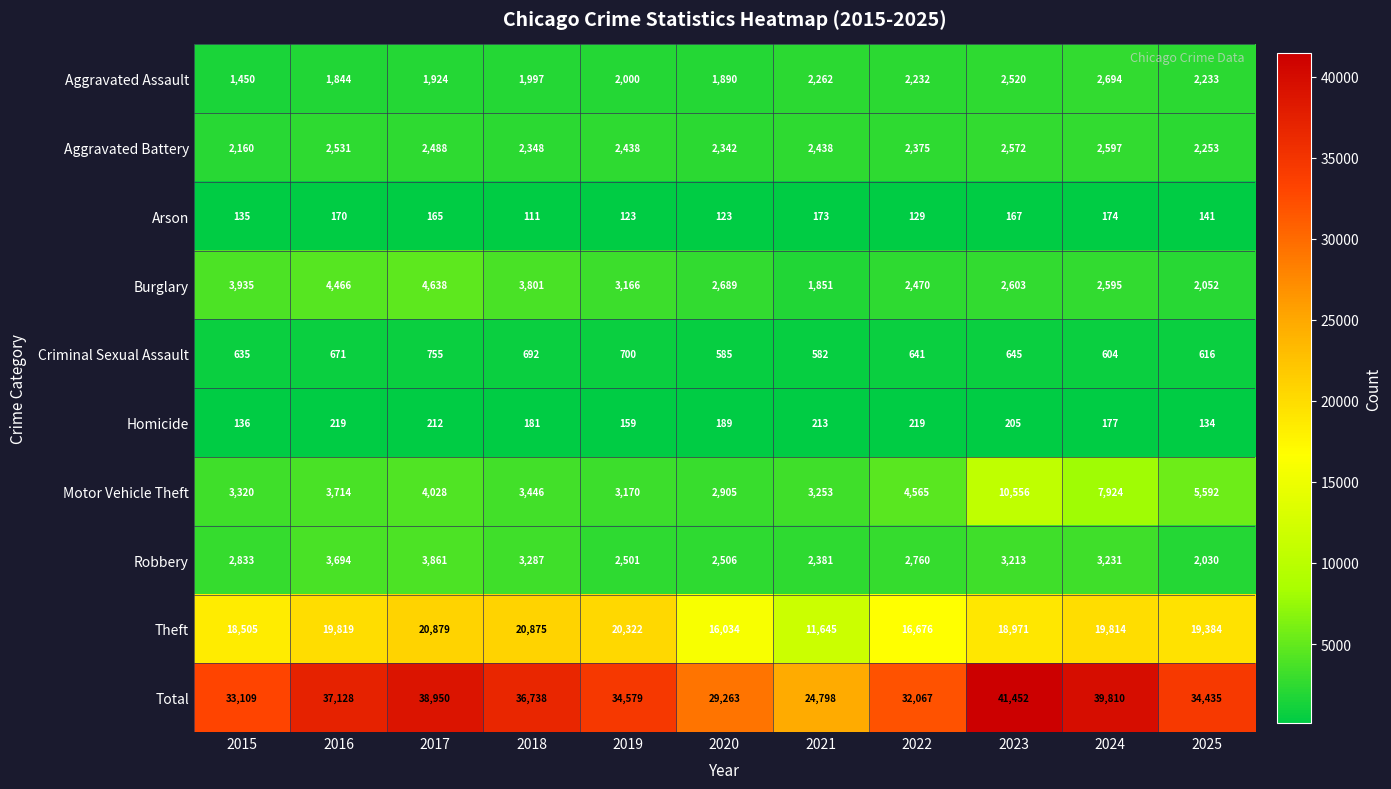

Between 2016 and 2018, which series saw the biggest shift?

Theft